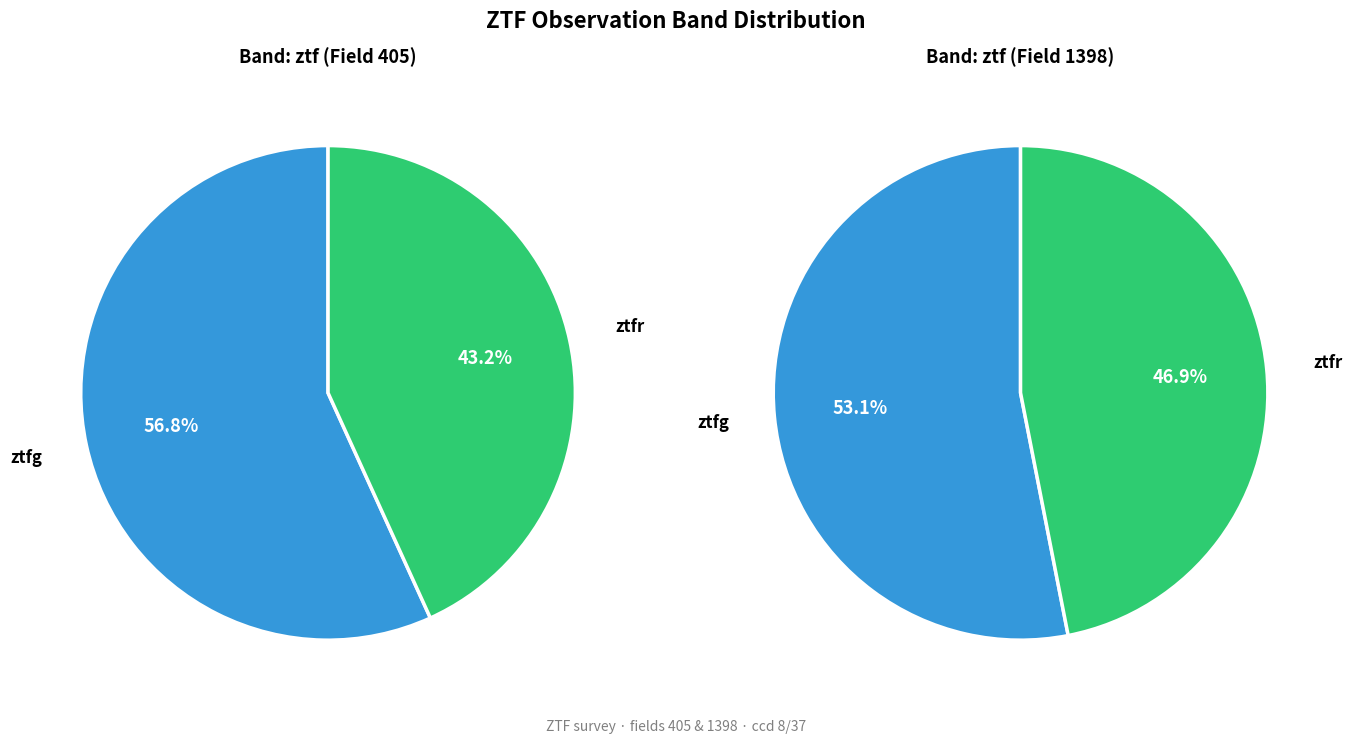

Is ztfg the majority of the pie?

Yes